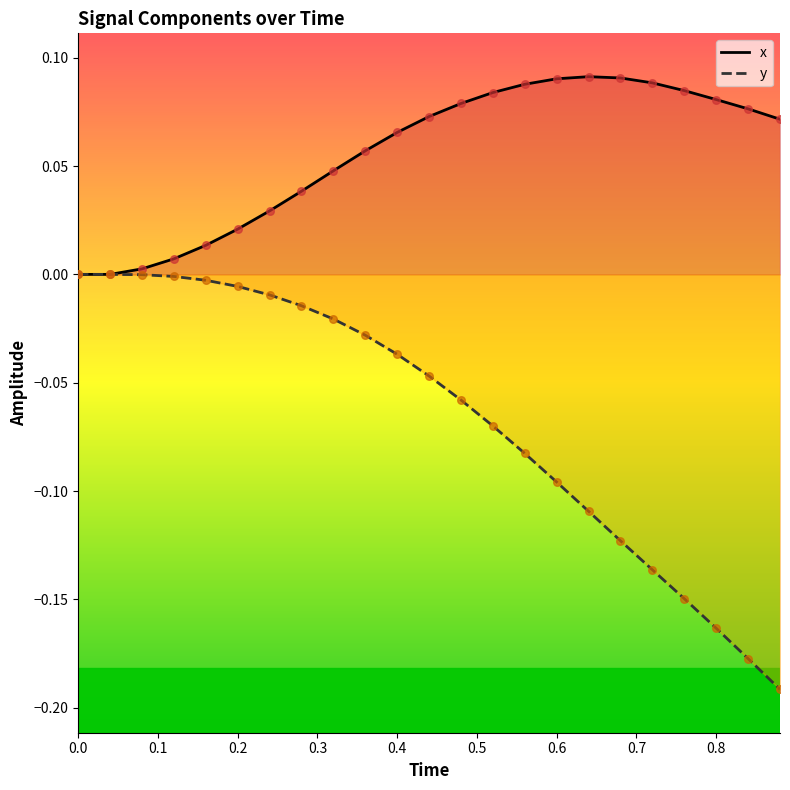

Is the value of y at 17 greater than the value of x at 11?

No